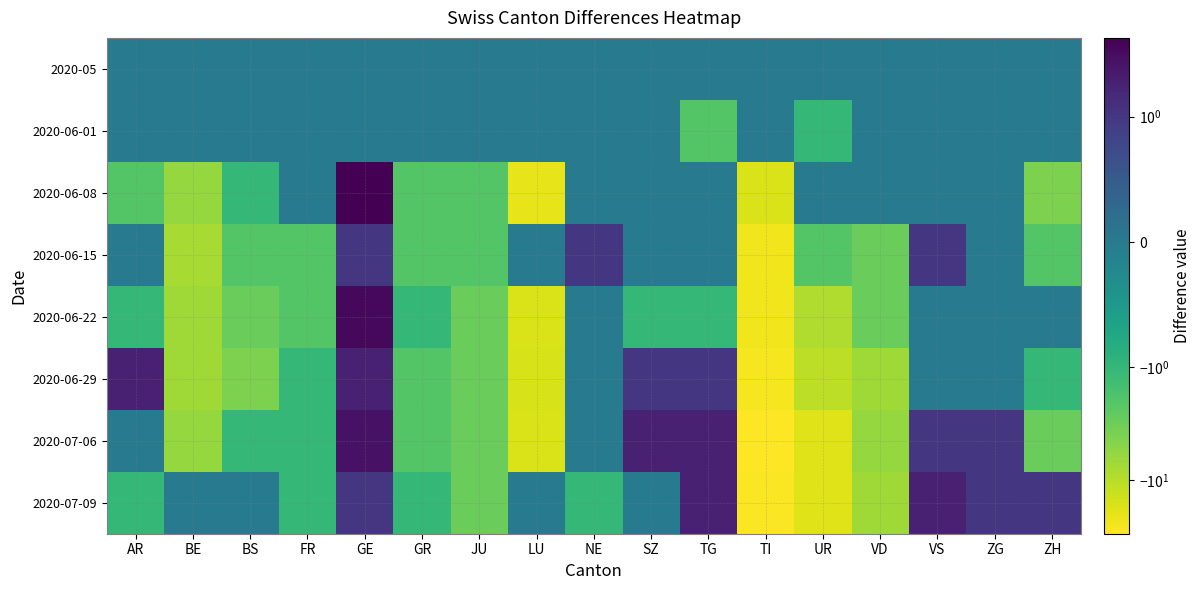

At VD, list the series in order from largest to smallest.

2020-05, 2020-06-01, 2020-06-08, 2020-06-15, 2020-06-22, 2020-07-06, 2020-06-29, 2020-07-09